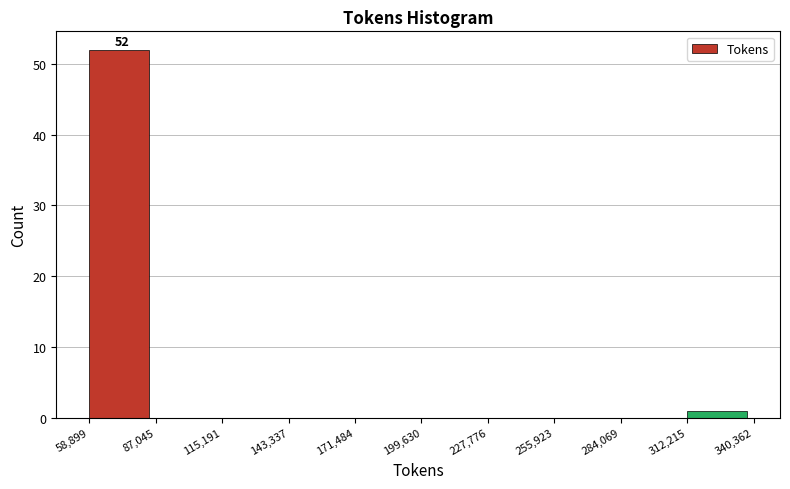

Which range on the x-axis has the tallest bar?

58,899 to 87,045